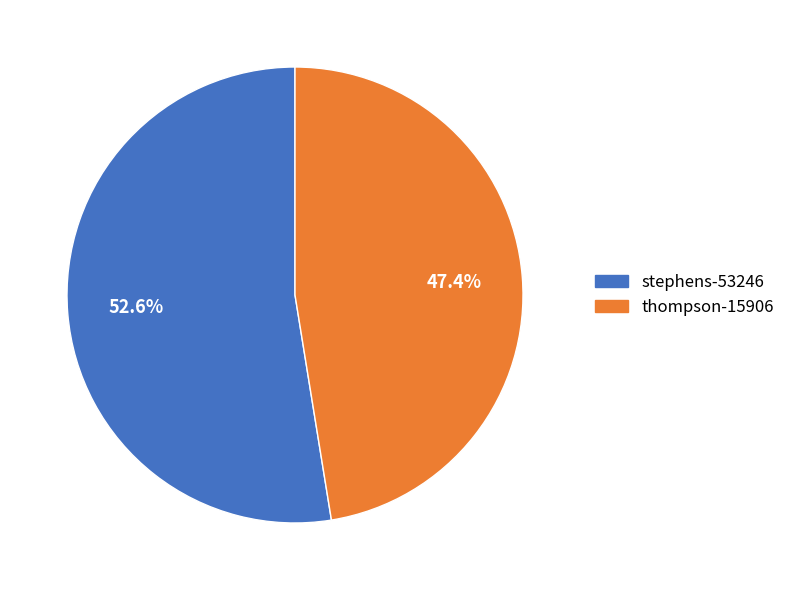

True or false: thompson-15906 accounts for 47% of the total.

True